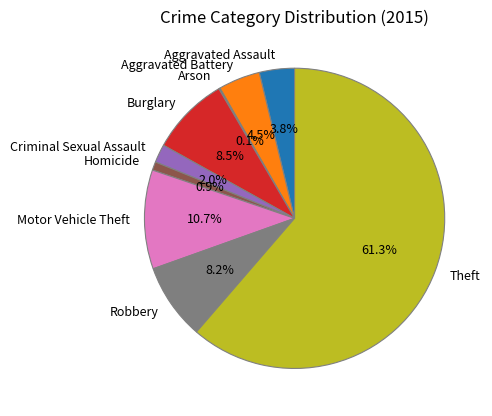

To the nearest percent, what percentage of the pie is Homicide?

1%